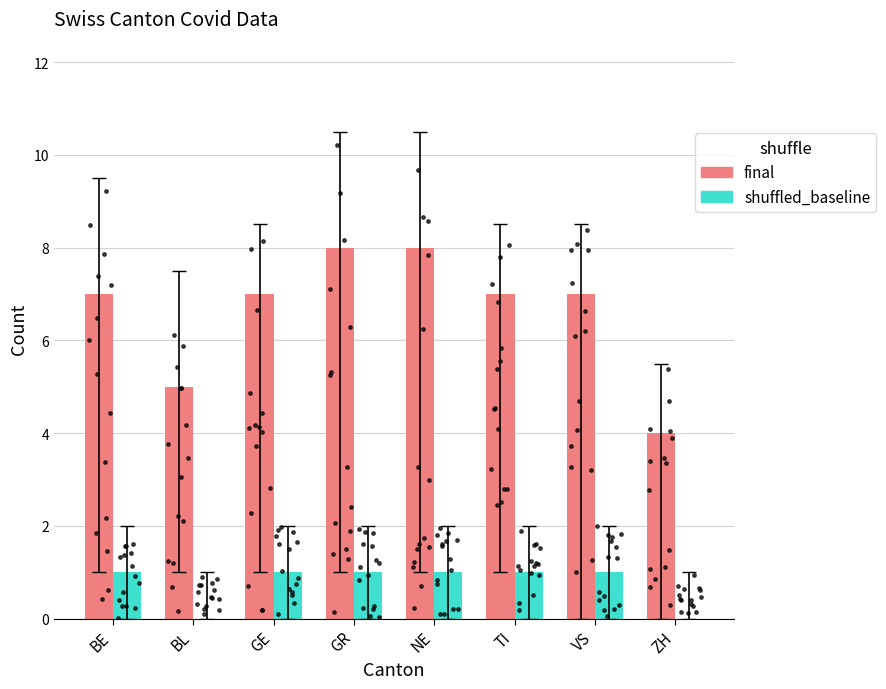

At which category is the sum across all series the highest?

GR